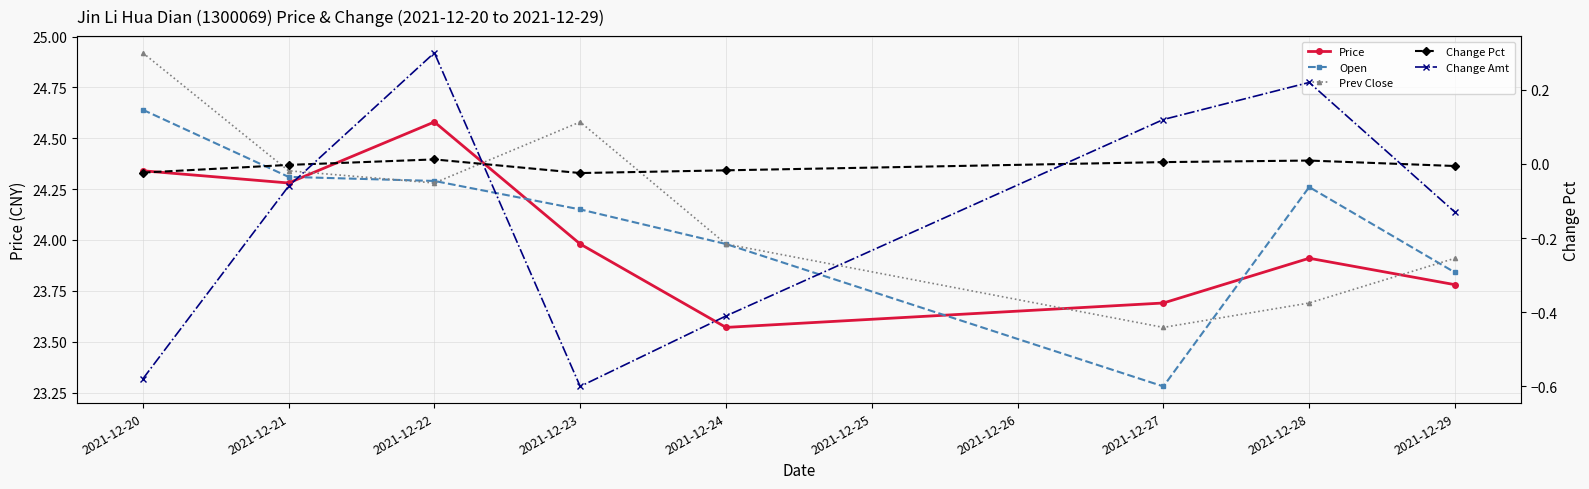

The value of Change Amt at 2021-12-21 is -0.1. True or false?

True